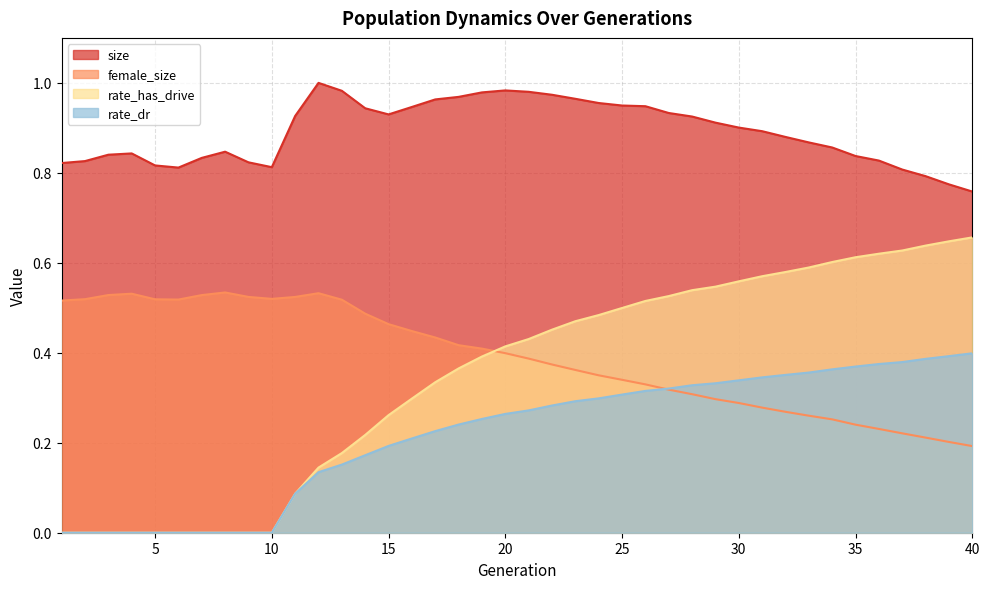

At which label does size reach its minimum?

40